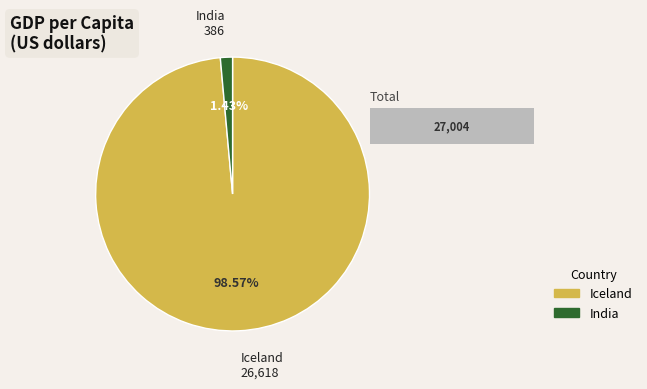

Does any single category account for the majority?

Yes